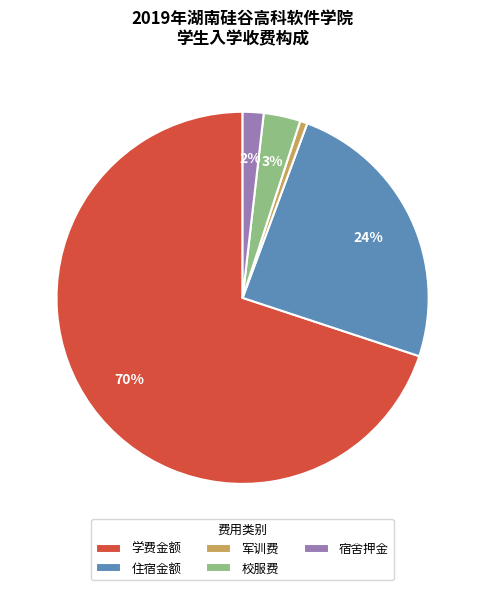

What is the largest slice in the pie chart?

学费金额